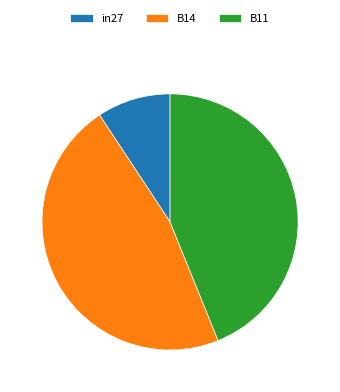

True or false: B14 accounts for 54% of the total.

False